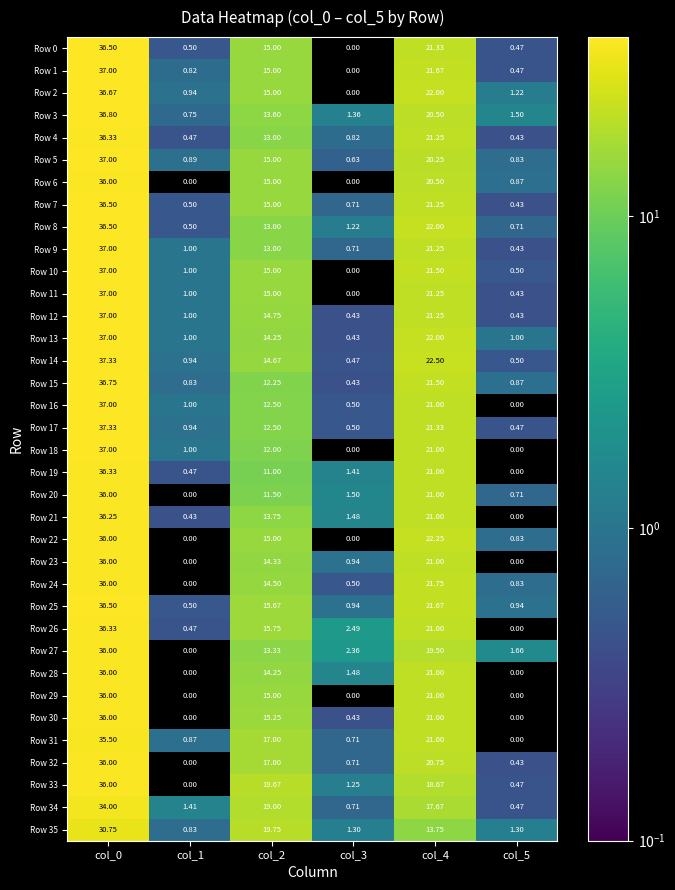

Is the value of Row 16 at col_4 greater than the value of Row 7 at col_0?

No